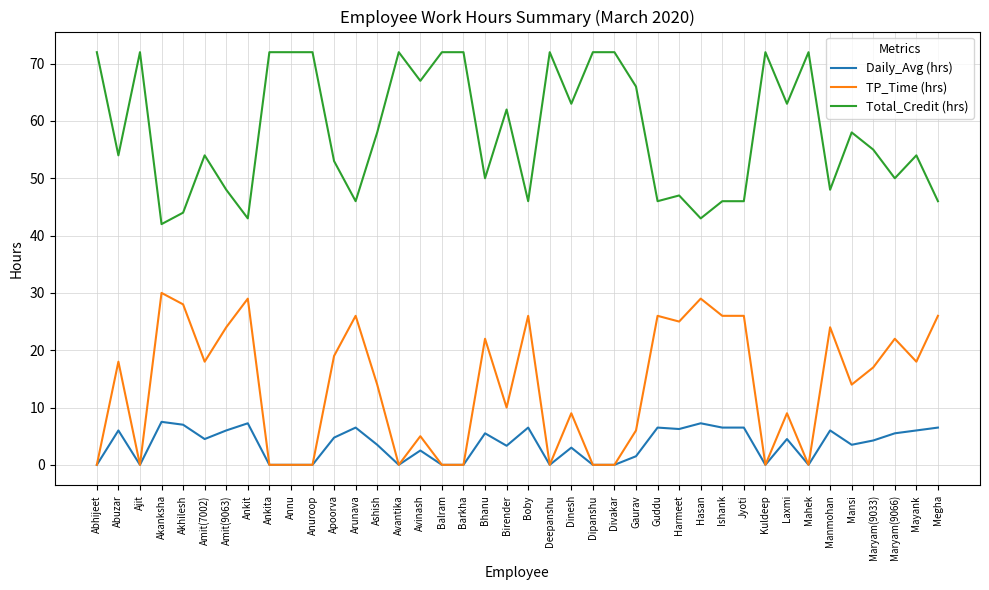

List the series in order of their peak value, lowest first.

Daily_Avg (hrs), TP_Time (hrs), Total_Credit (hrs)